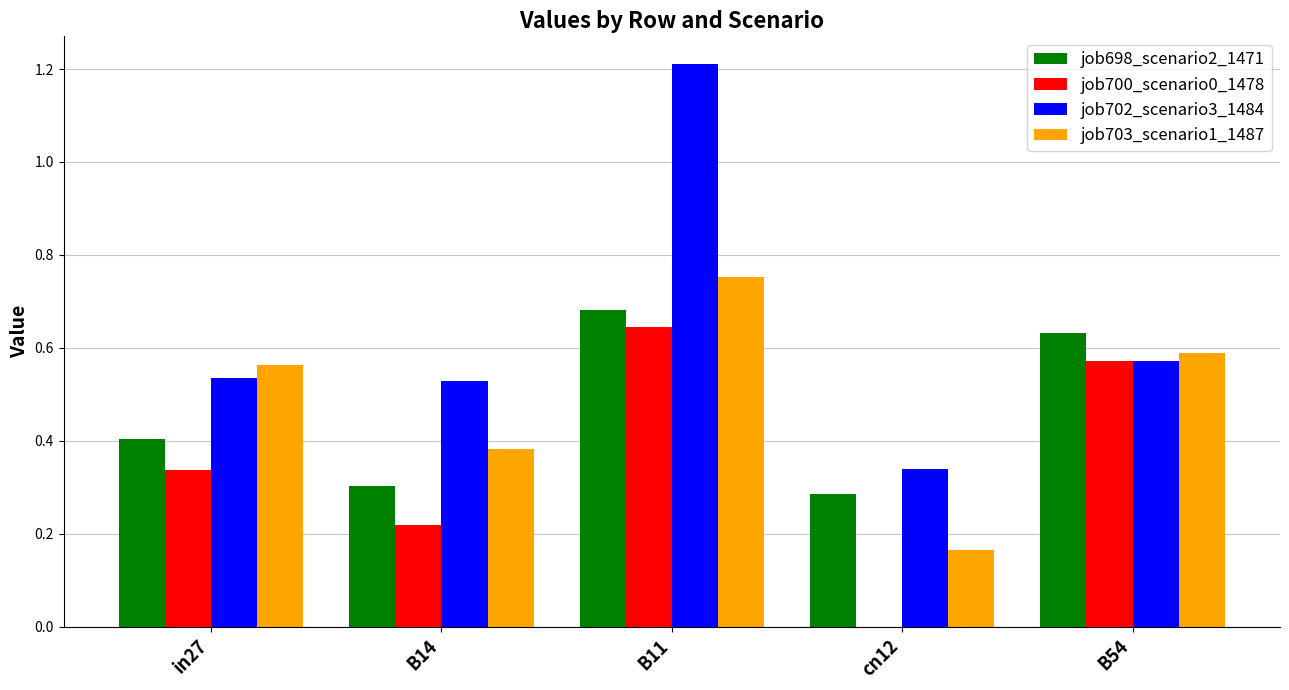

Which series changed the most between in27 and B54?

job700_scenario0_1478